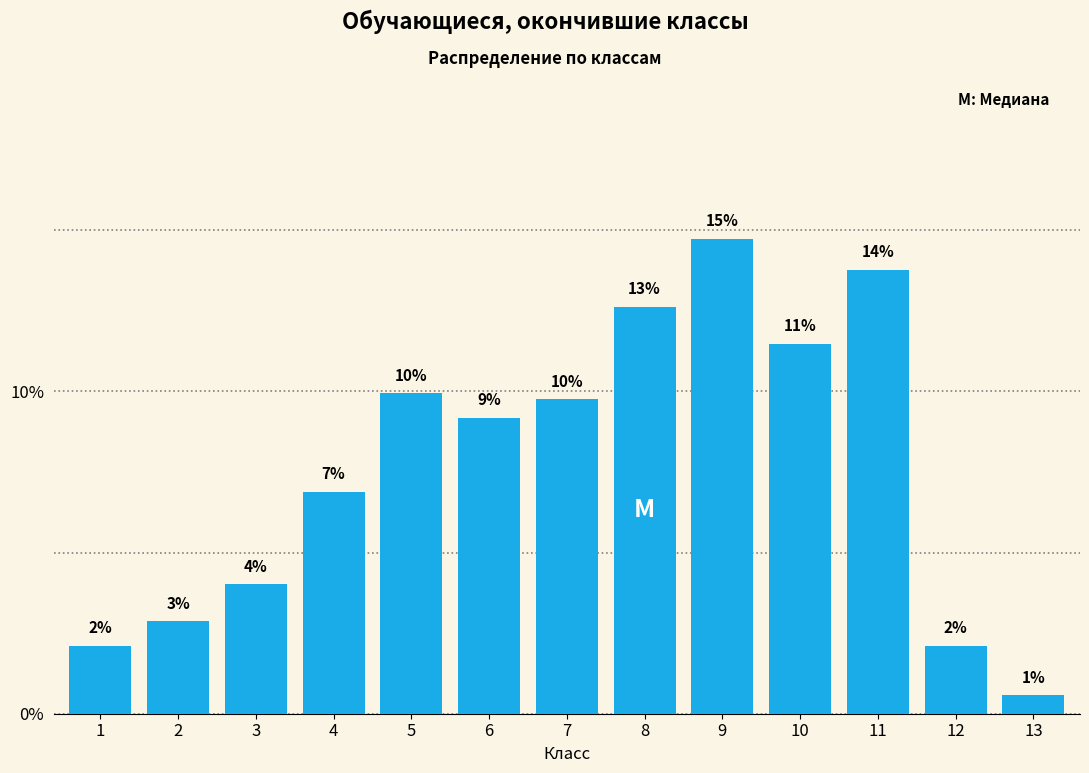

Are the bars horizontal?

No